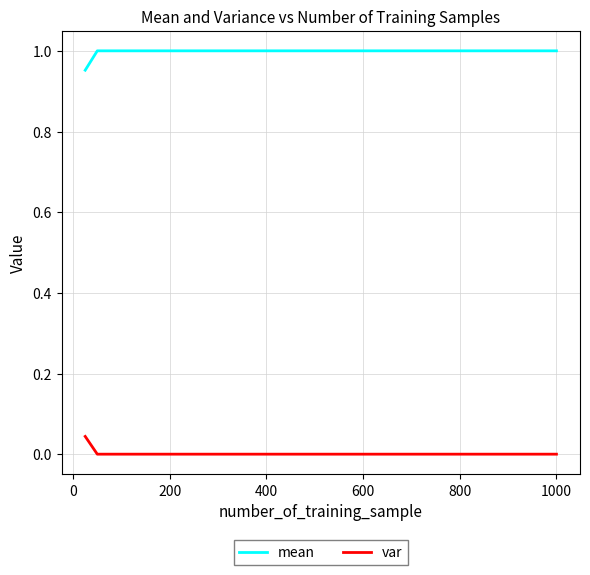

Which series has the largest total across all categories?

mean